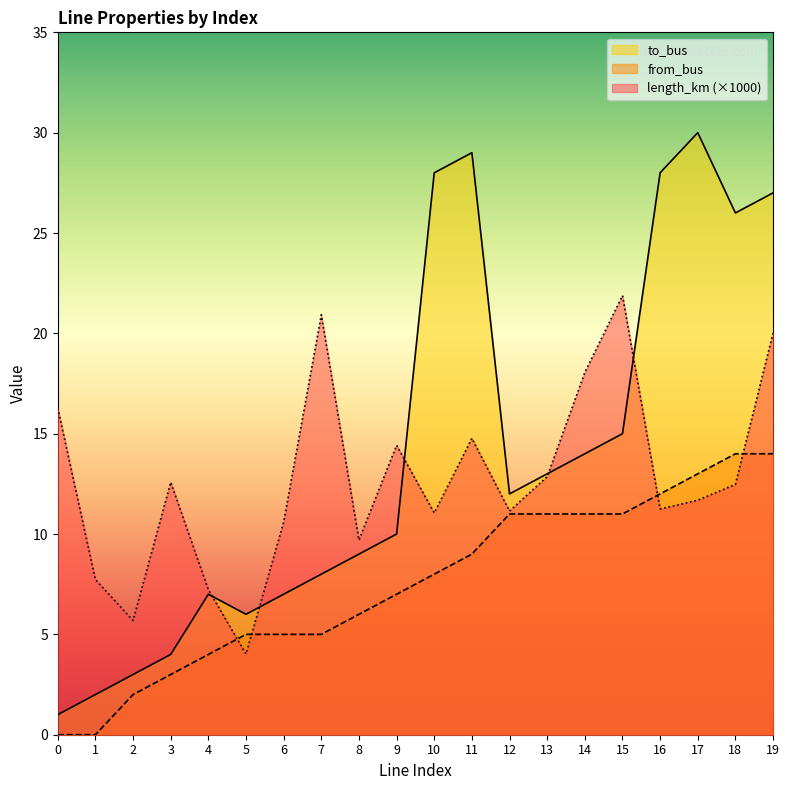

What is the difference between the maximum and minimum values in the from_bus series?

14.0